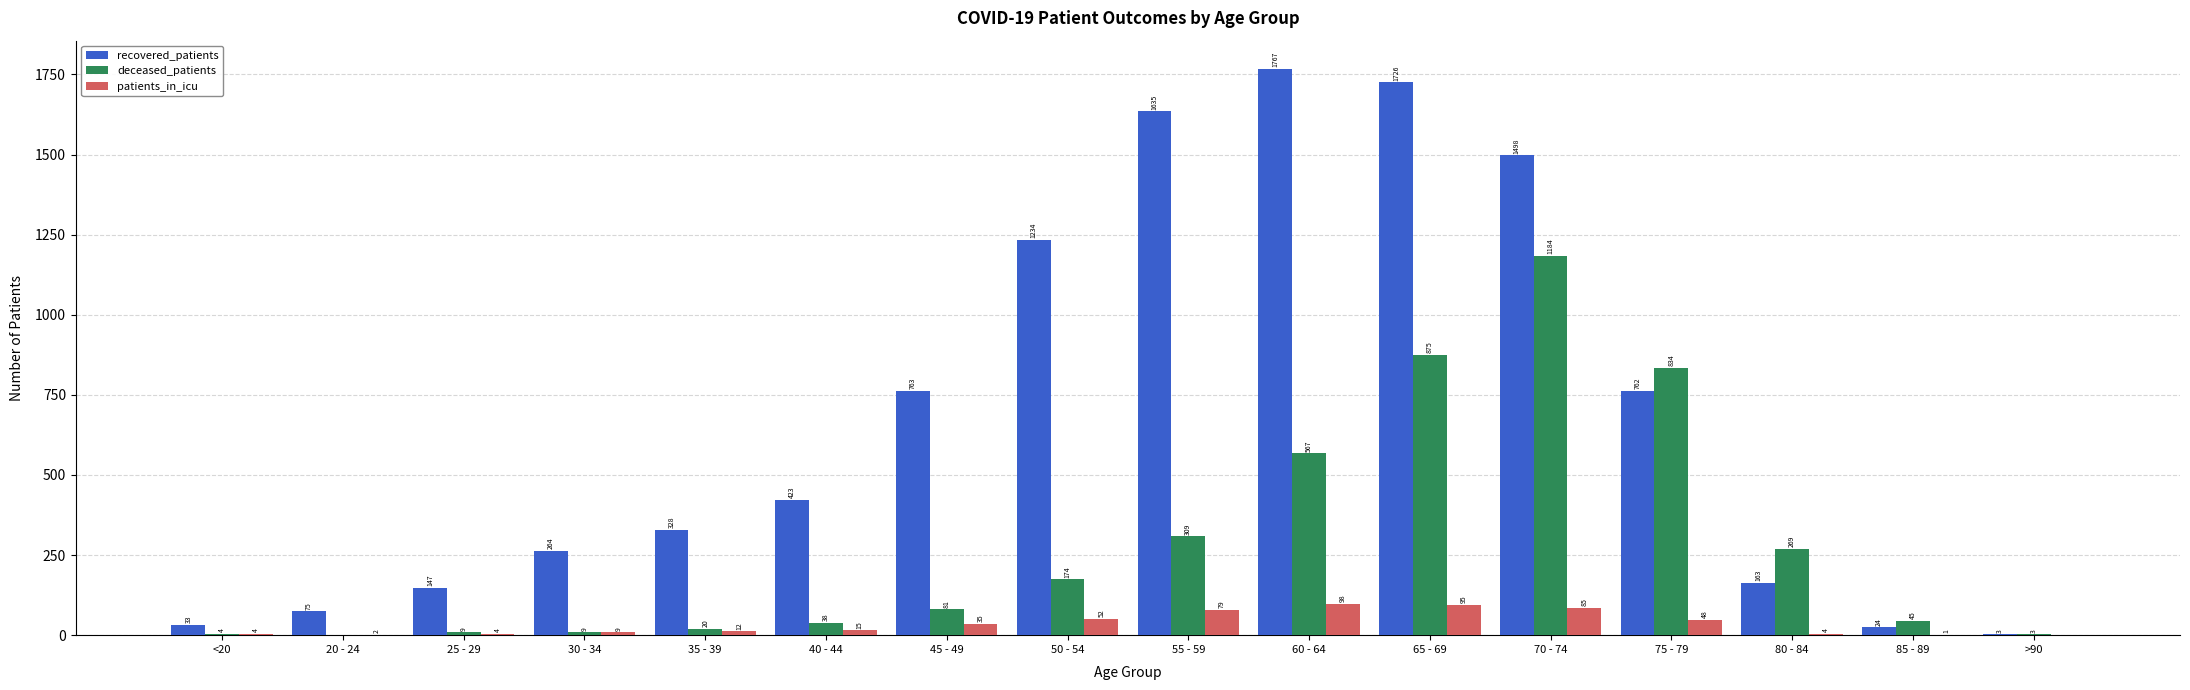

Which series has the largest total across all categories?

recovered_patients